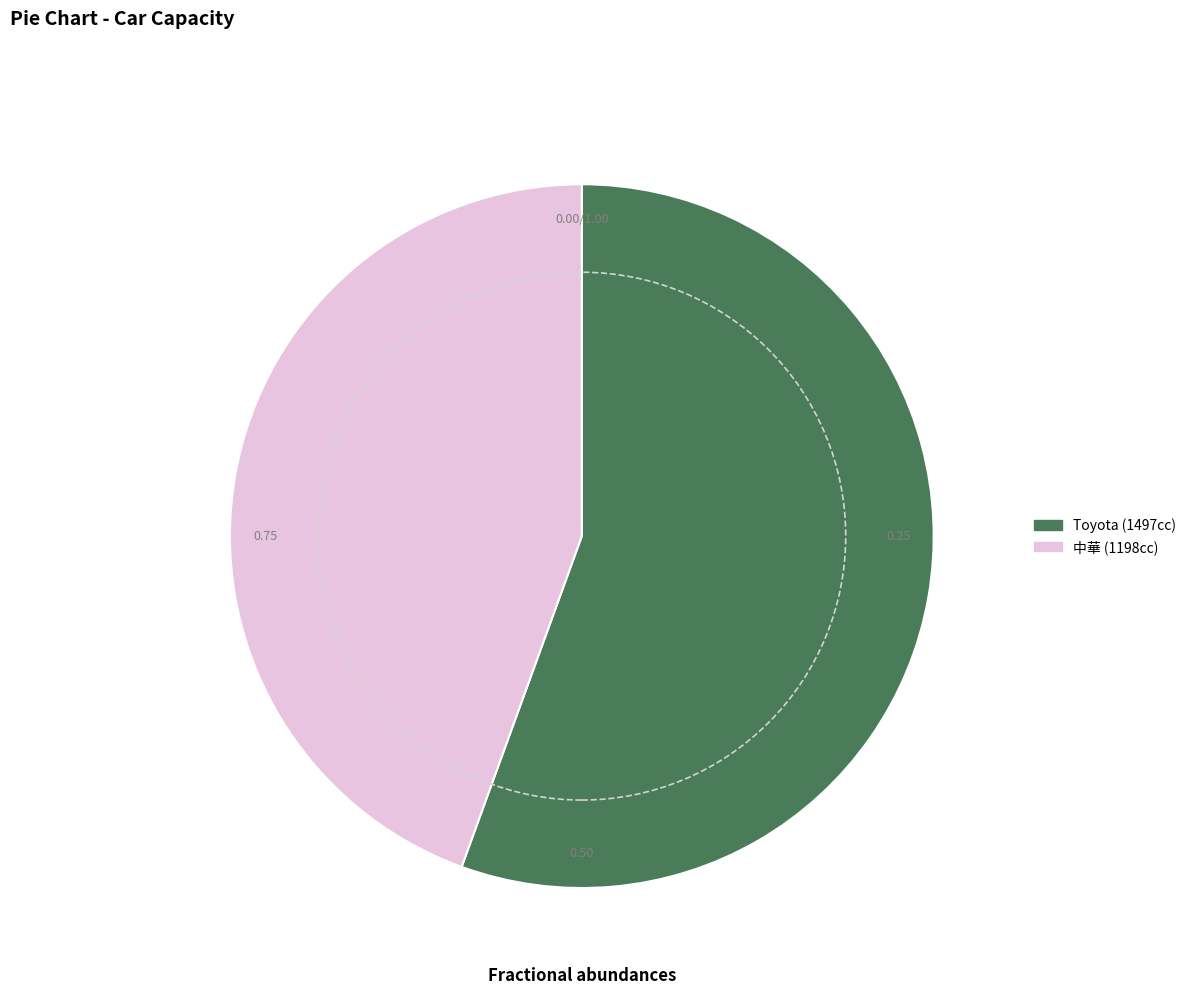

Is the sum of Toyota (1497cc) and 中華 (1198cc) greater than half?

Yes